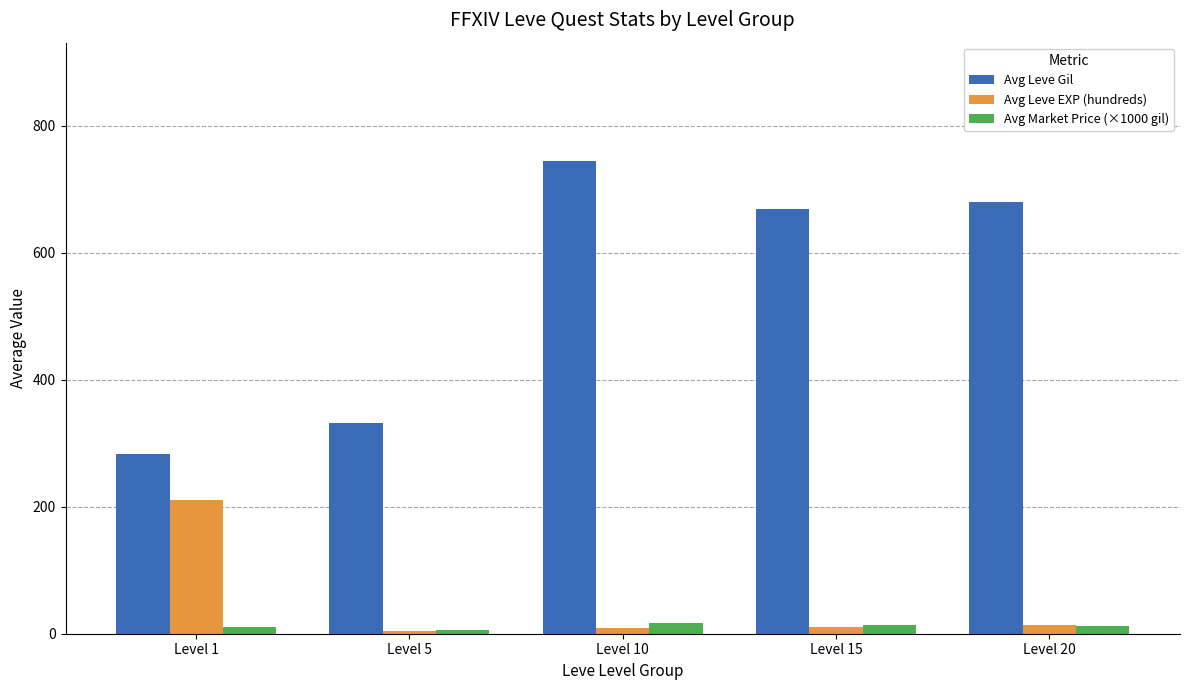

What is the greatest value displayed?

745.0